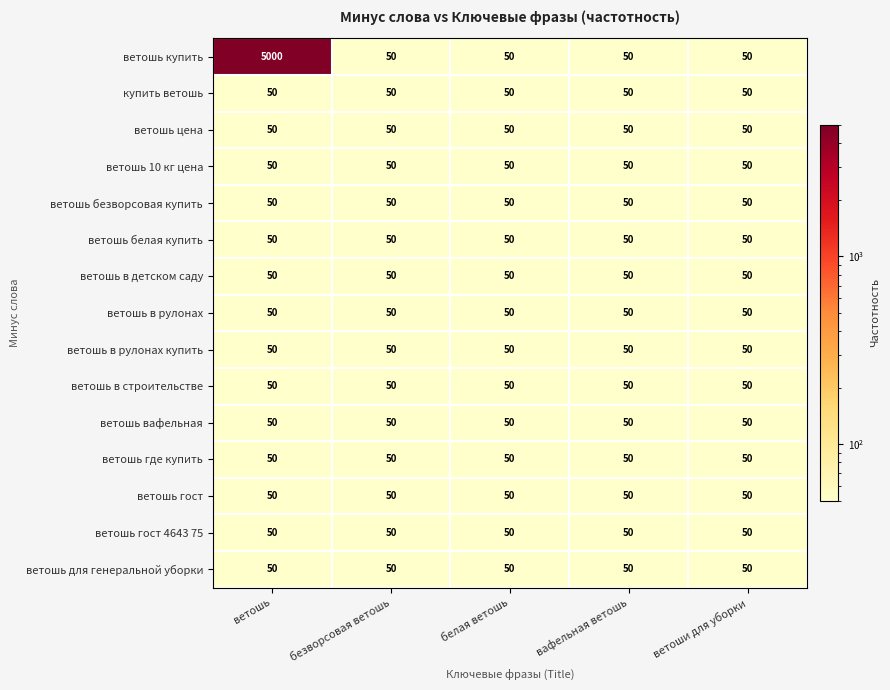

What value does the ветошь купить series have at белая ветошь?

50